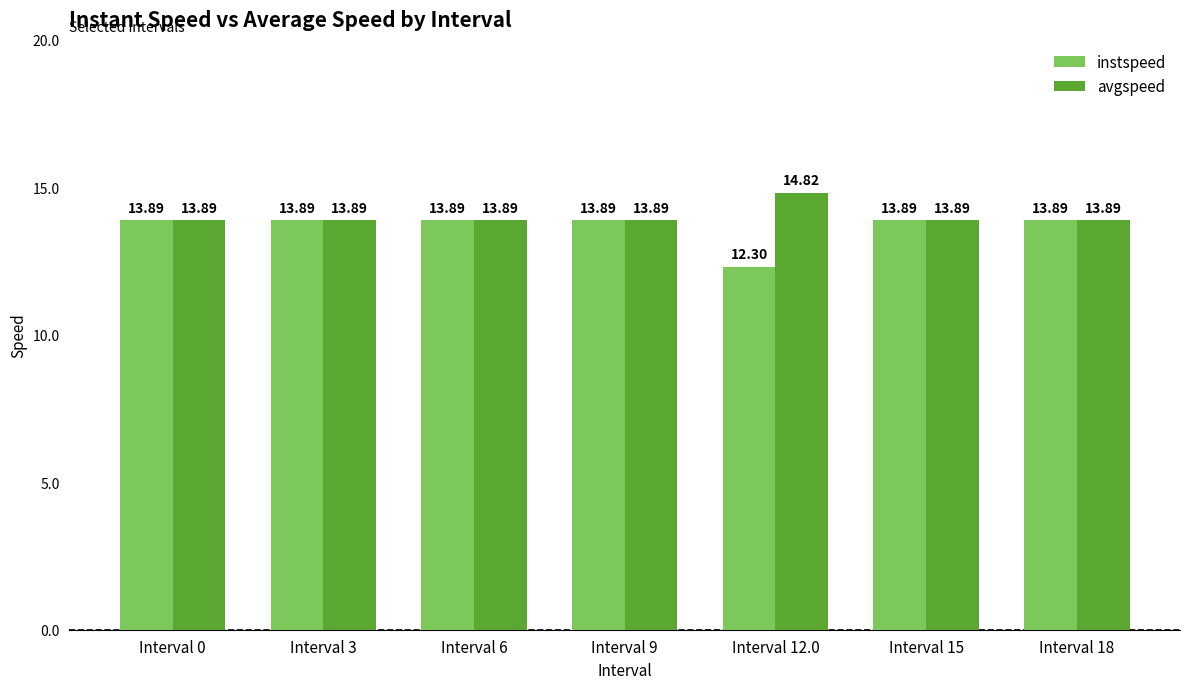

The value of avgspeed at Interval 3 is 3.1. True or false?

False